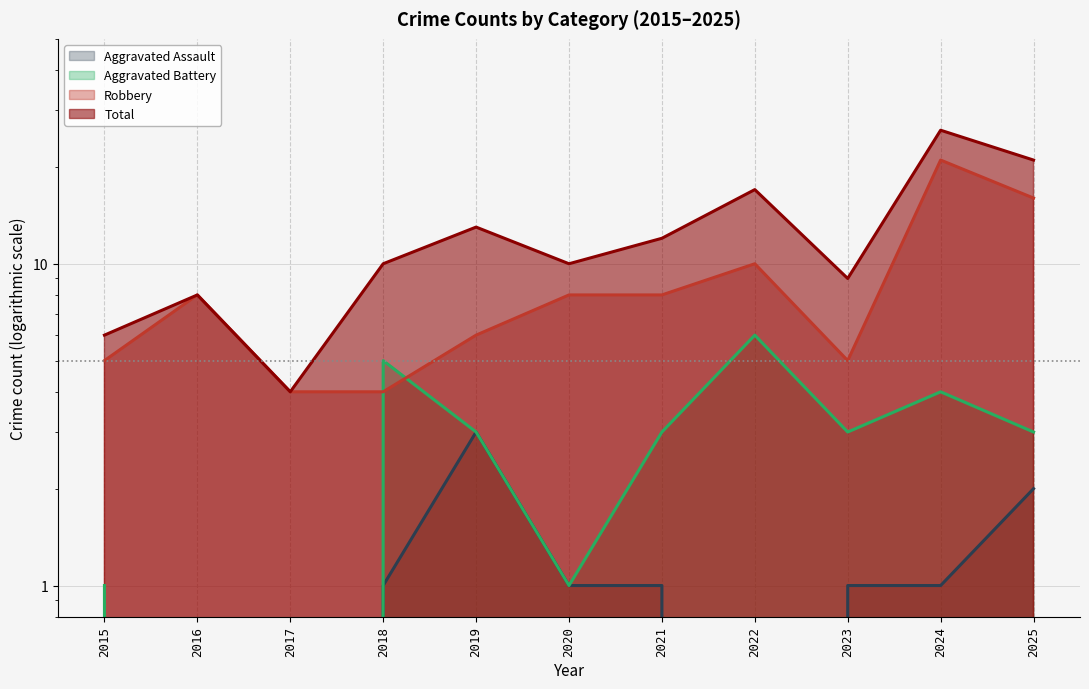

Is it true that Robbery equals 6 at 2019?

True